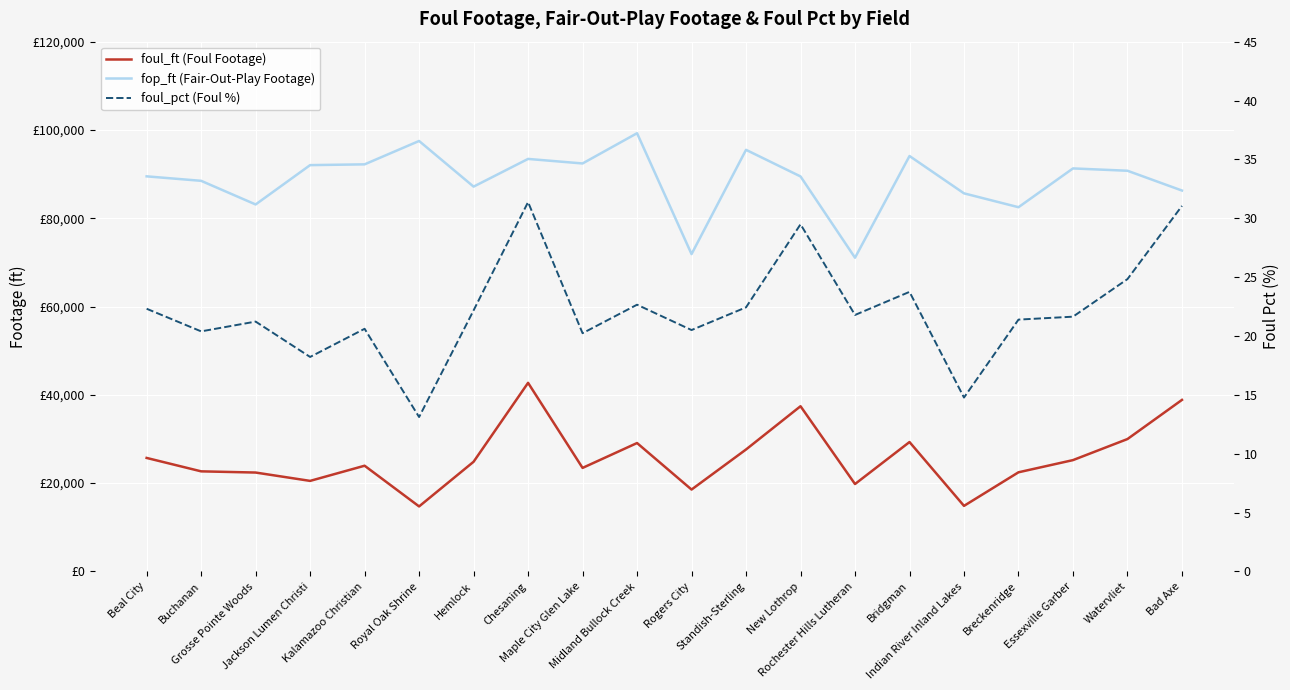

In foul_pct, how many points are lower than both neighbors (excluding endpoints)?

7